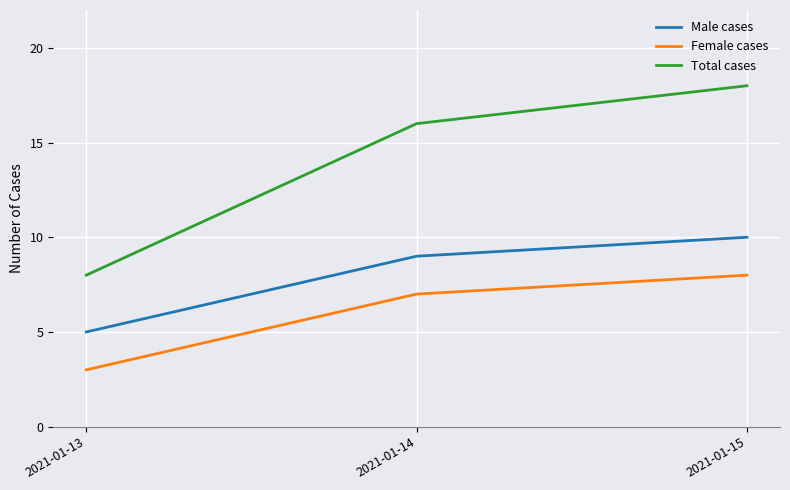

Does the chart have visible grid lines?

Yes